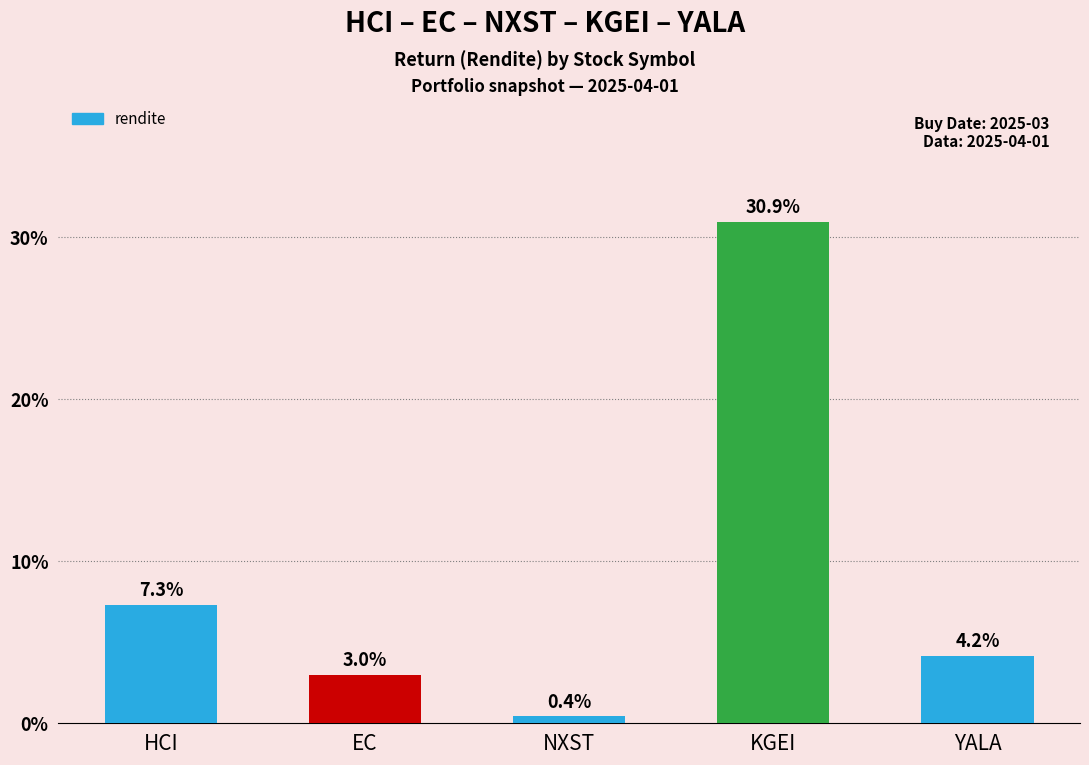

The chart shows a value of 7.3 at HCI. True or false?

True